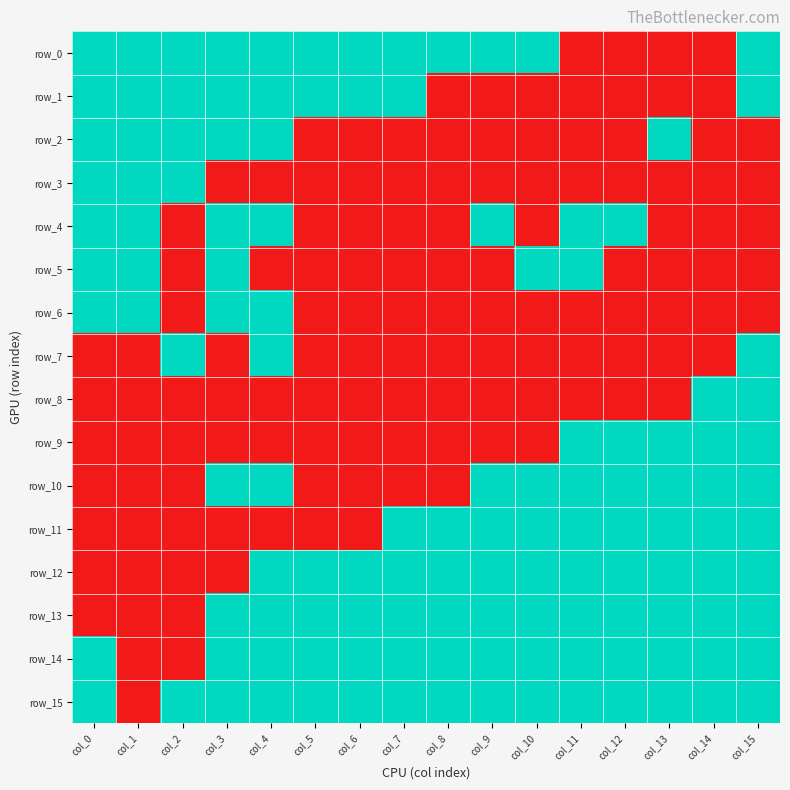

Reading left to right, extract all data points from this chart.

row_0: 1	1	1	1	1	1	1	1	1	1	1	0	0	0	0	1
row_1: 1	1	1	1	1	1	1	1	0	0	0	0	0	0	0	1
row_2: 1	1	1	1	1	0	0	0	0	0	0	0	0	1	0	0
row_3: 1	1	1	0	0	0	0	0	0	0	0	0	0	0	0	0
row_4: 1	1	0	1	1	0	0	0	0	1	0	1	1	0	0	0
row_5: 1	1	0	1	0	0	0	0	0	0	1	1	0	0	0	0
row_6: 1	1	0	1	1	0	0	0	0	0	0	0	0	0	0	0
row_7: 0	0	1	0	1	0	0	0	0	0	0	0	0	0	0	1
row_8: 0	0	0	0	0	0	0	0	0	0	0	0	0	0	1	1
row_9: 0	0	0	0	0	0	0	0	0	0	0	1	1	1	1	1
row_10: 0	0	0	1	1	0	0	0	0	1	1	1	1	1	1	1
row_11: 0	0	0	0	0	0	0	1	1	1	1	1	1	1	1	1
row_12: 0	0	0	0	1	1	1	1	1	1	1	1	1	1	1	1
row_13: 0	0	0	1	1	1	1	1	1	1	1	1	1	1	1	1
row_14: 1	0	0	1	1	1	1	1	1	1	1	1	1	1	1	1
row_15: 1	0	1	1	1	1	1	1	1	1	1	1	1	1	1	1